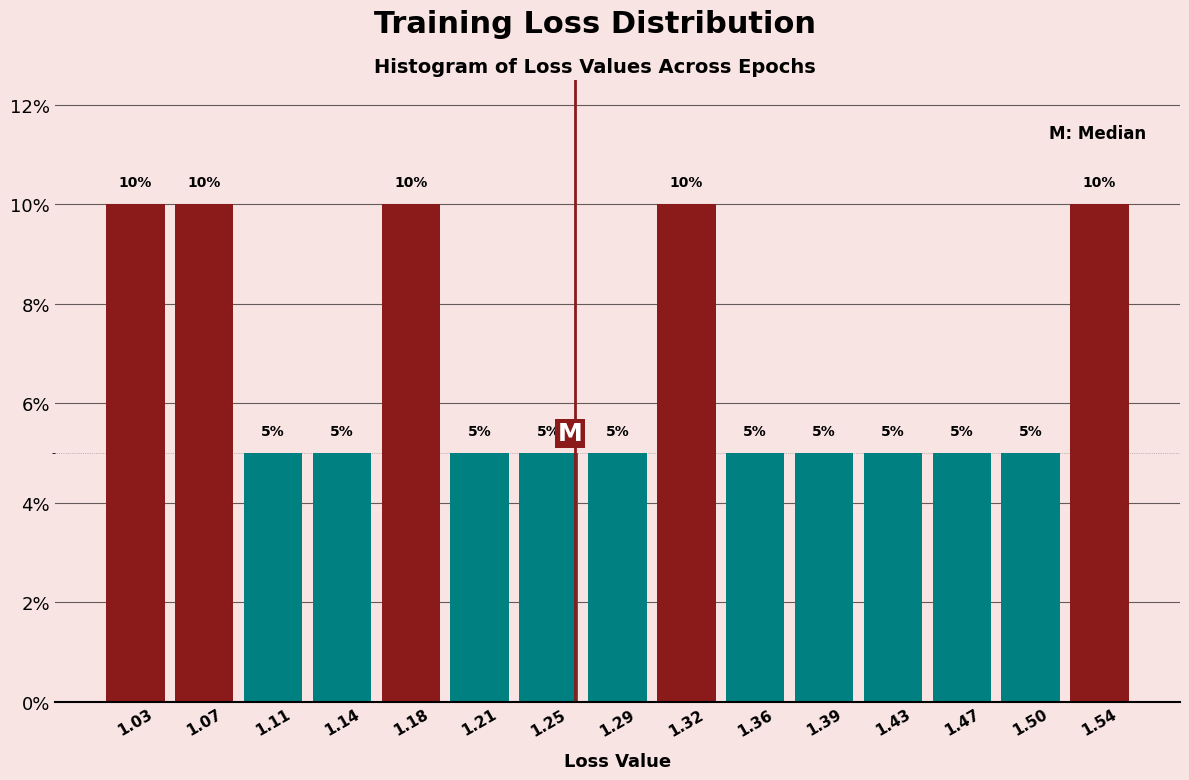

Reading left to right, list every bar in this chart as the range it spans on the x-axis followed by its height. The bar edges are not printed on the chart, so give them approximately, as read against the axis.

1.015 to 1.050: 10
1.050 to 1.085: 10
1.085 to 1.125: 5
1.125 to 1.160: 5
1.160 to 1.195: 10
1.195 to 1.230: 5
1.230 to 1.265: 5
1.265 to 1.305: 5
1.305 to 1.340: 10
1.340 to 1.375: 5
1.375 to 1.410: 5
1.410 to 1.445: 5
1.445 to 1.485: 5
1.485 to 1.520: 5
1.520 to 1.555: 10